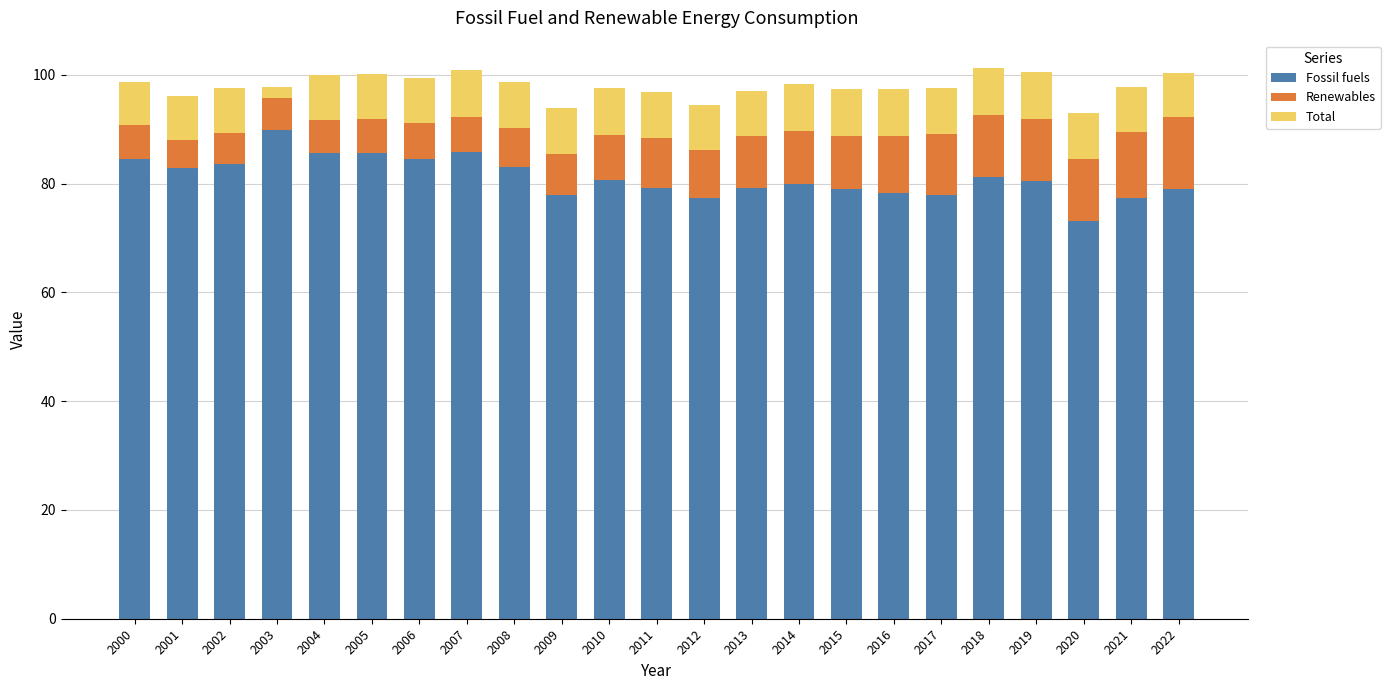

What is the sum of all Fossil fuels values?

1866.5